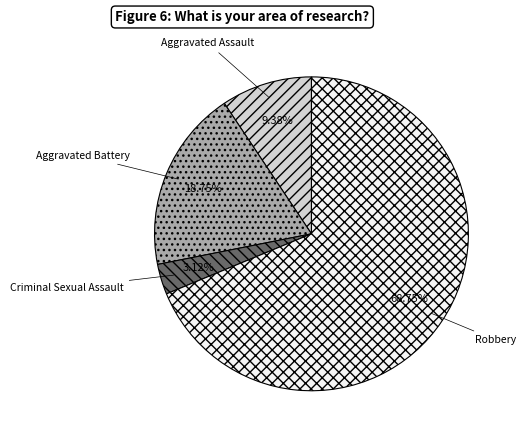

Is Robbery the majority of the pie?

Yes